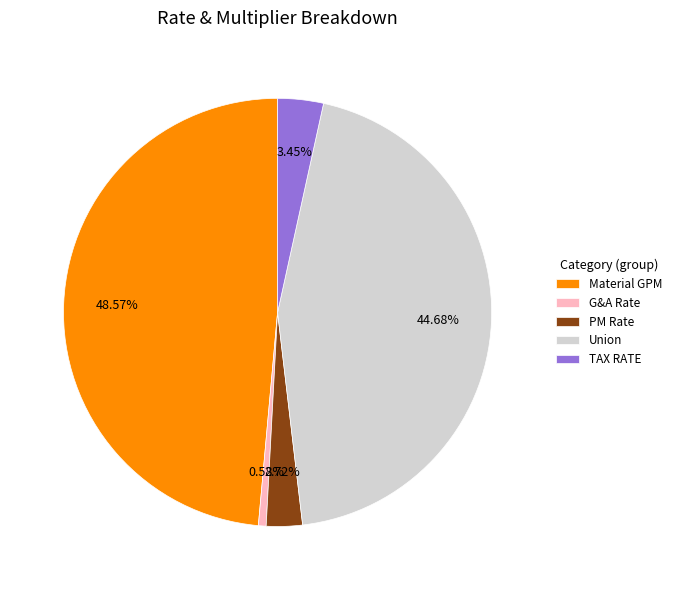

How many slices are in this pie chart?

5